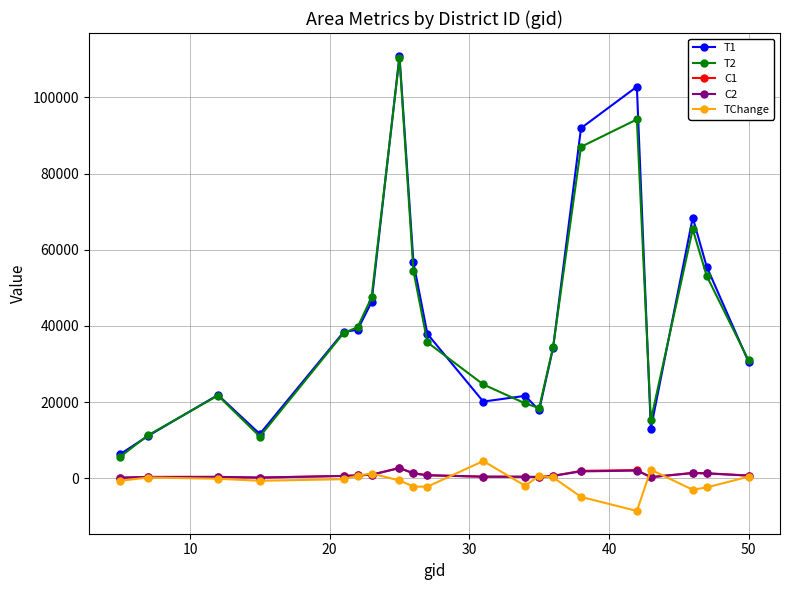

What is the value of the T1 point at the 20th from the left?

30532.2